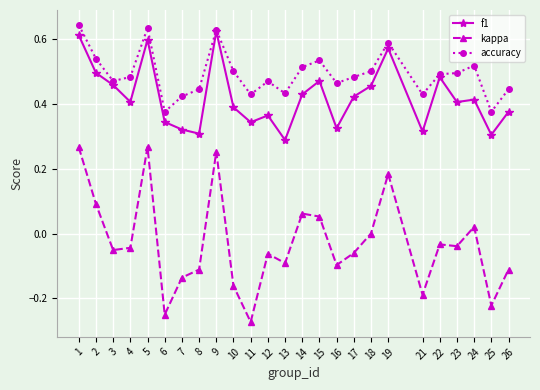

Rank the series by their maximum value, from highest to lowest.

accuracy, f1, kappa